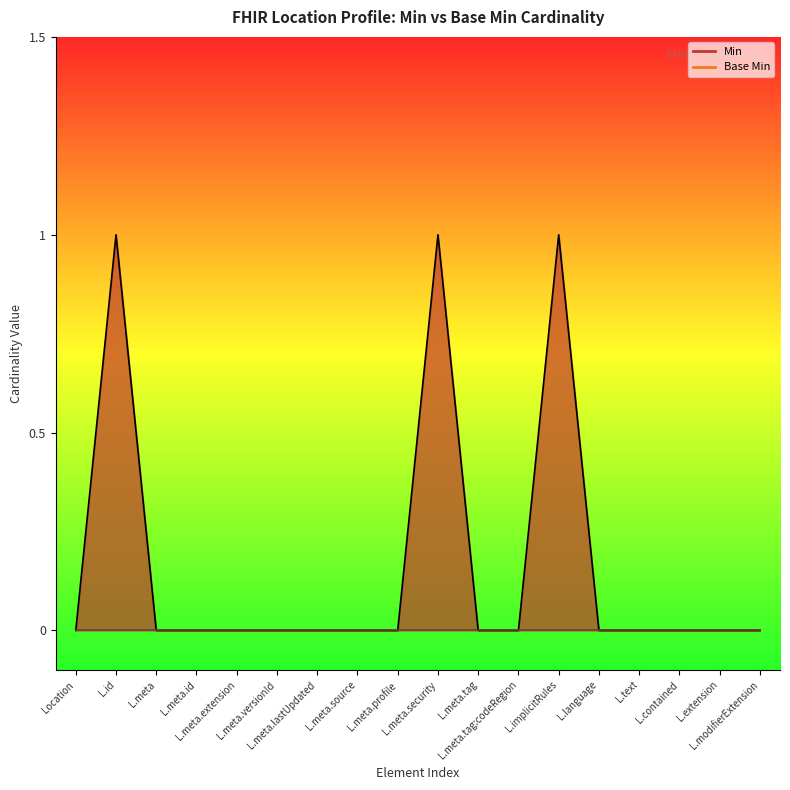

What is the label of the 2nd point from the left?

L.id